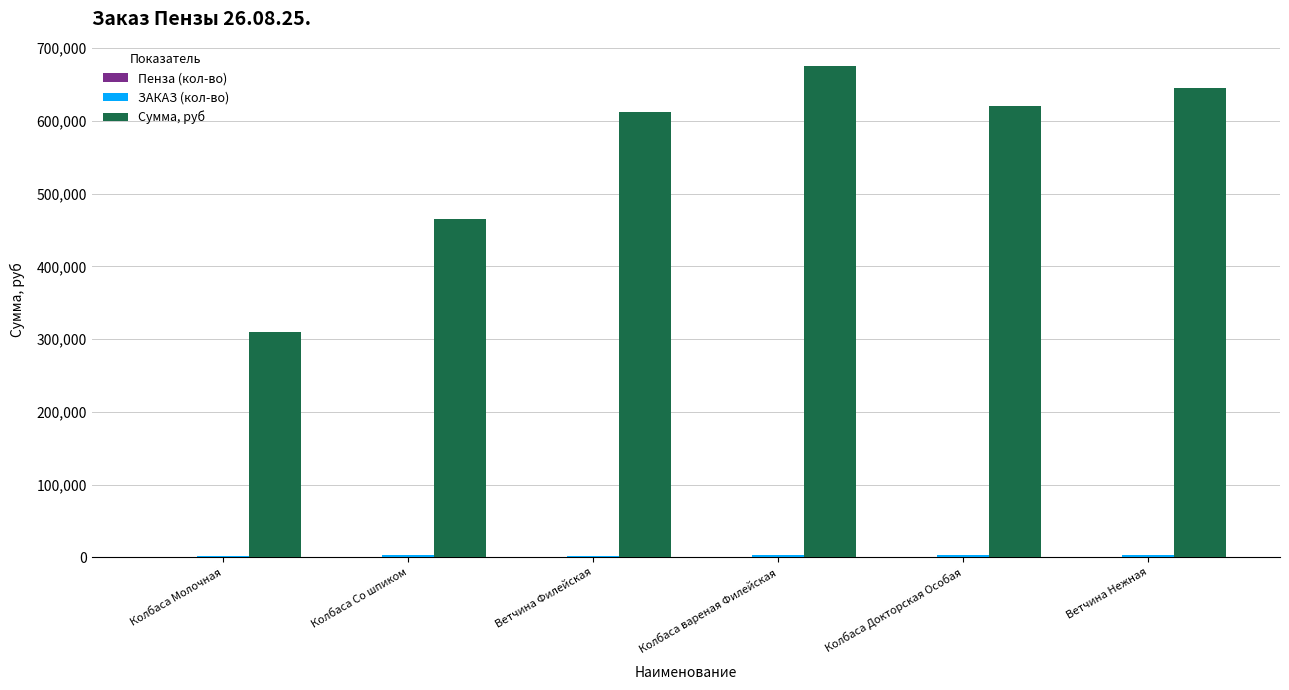

What is the maximum value shown in the chart?

675000